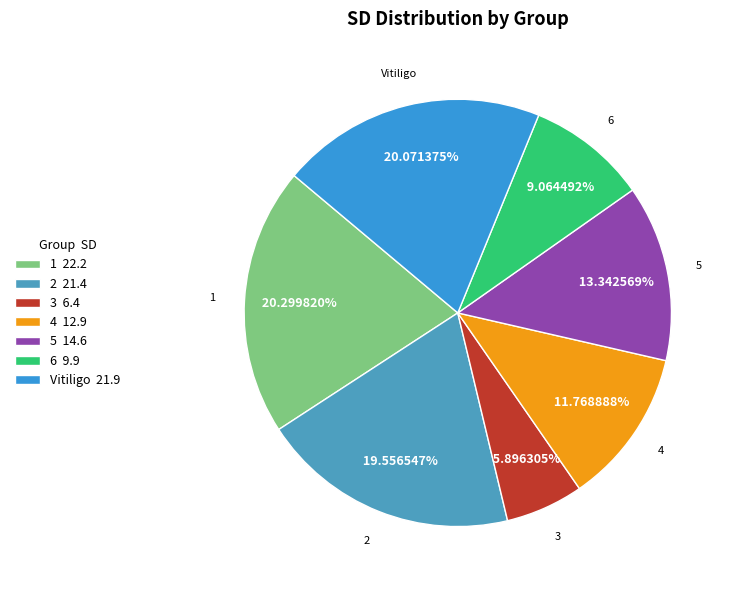

Is the sum of 4 and 6 greater than half?

No